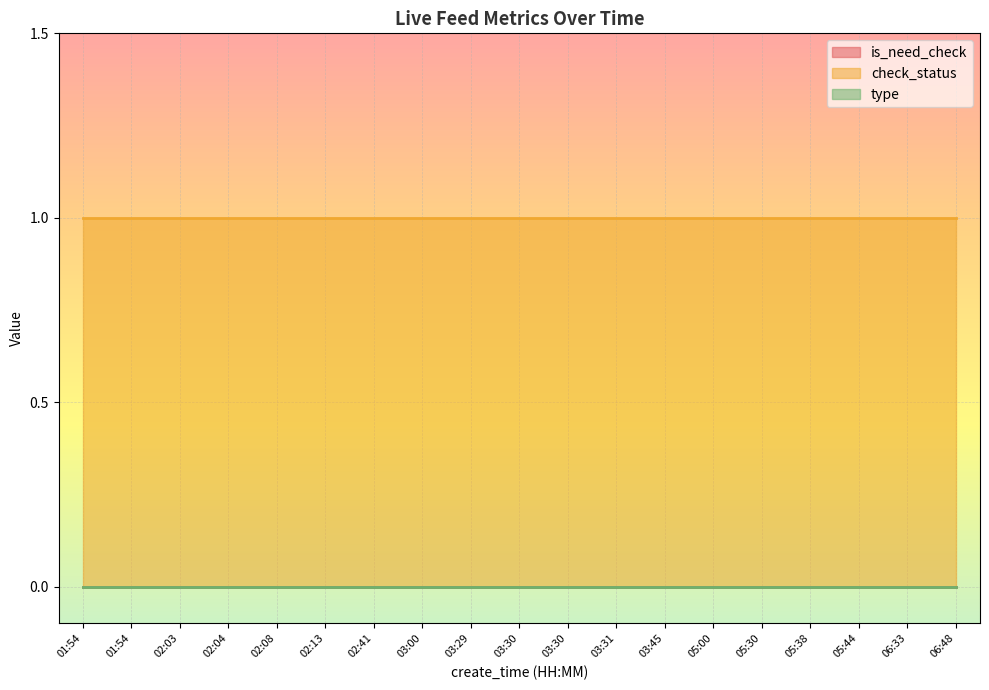

Count the number of data series in this chart.

3